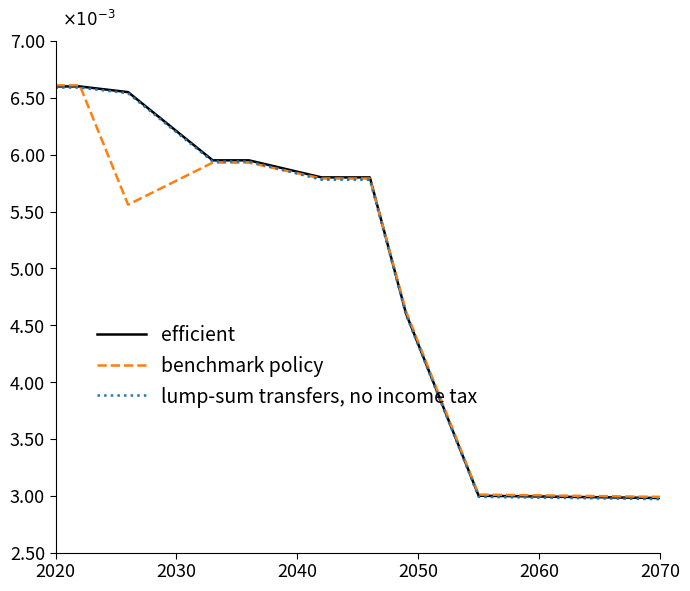

Does the chart have visible grid lines?

No